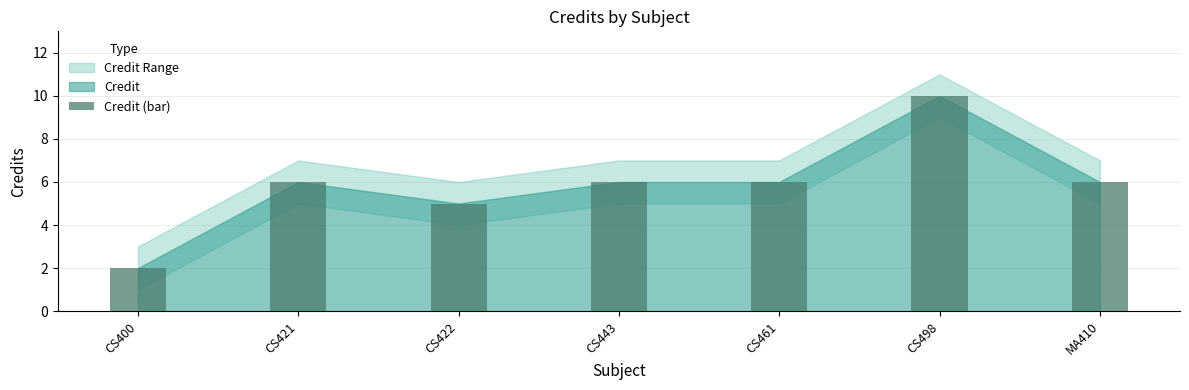

What is the sum of the values at CS422 and CS443?

11